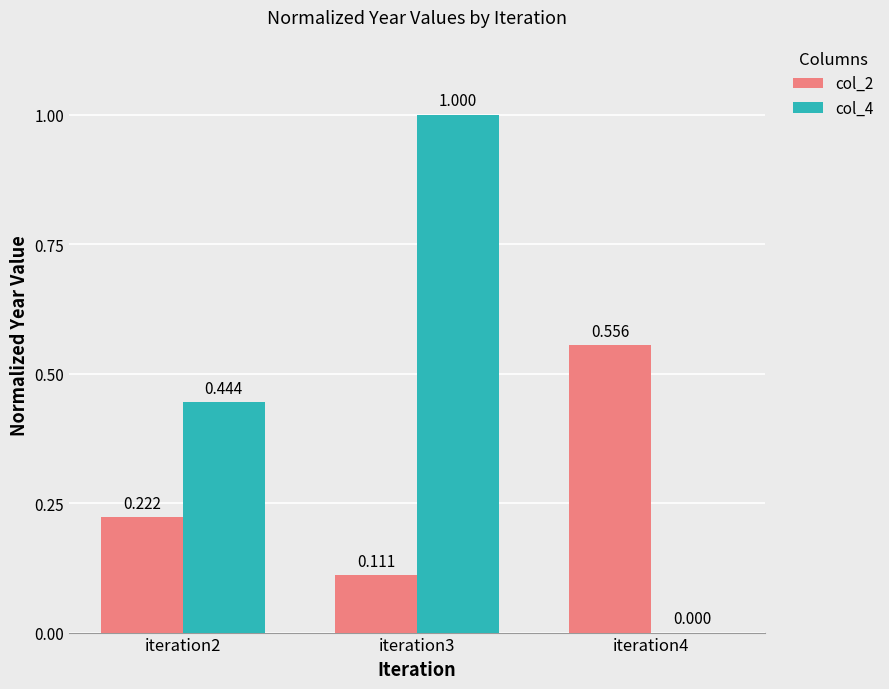

Does the chart contain stacked bars?

No